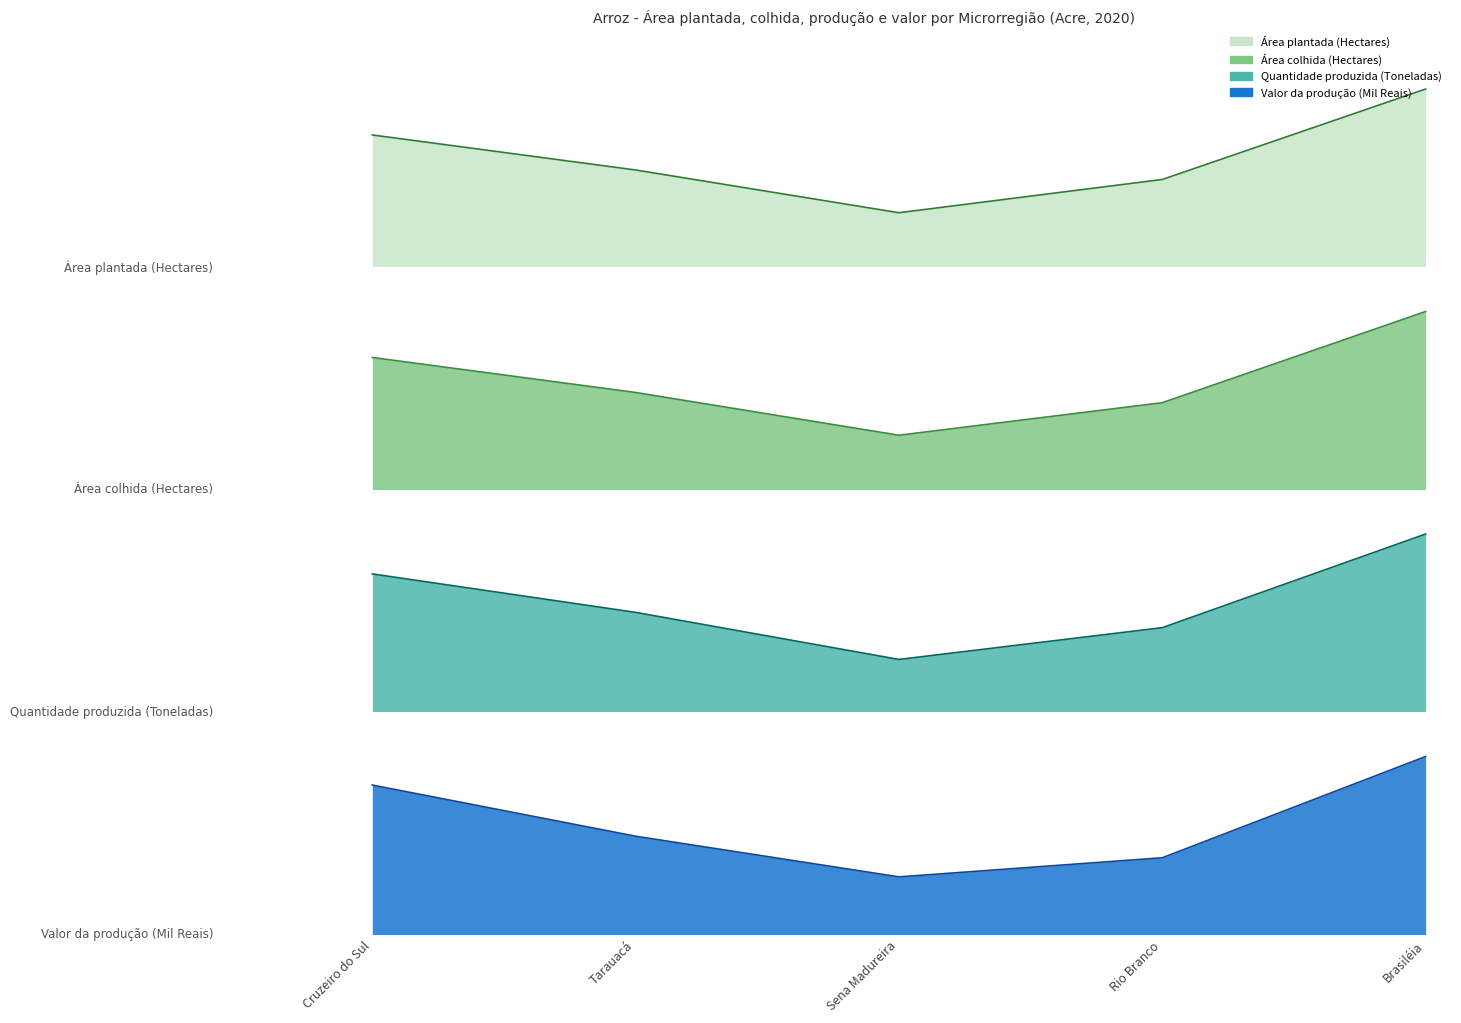

True or false: Quantidade produzida (Toneladas) has more than 0 points higher than both neighbors.

False